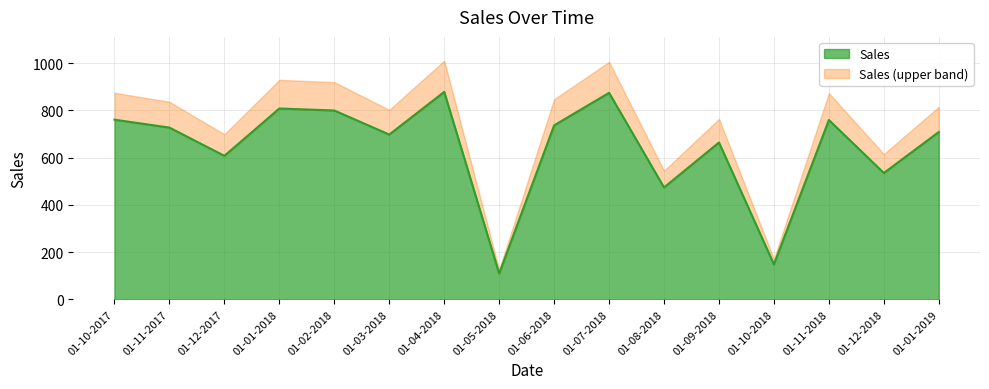

How many lines are shown in the chart?

2